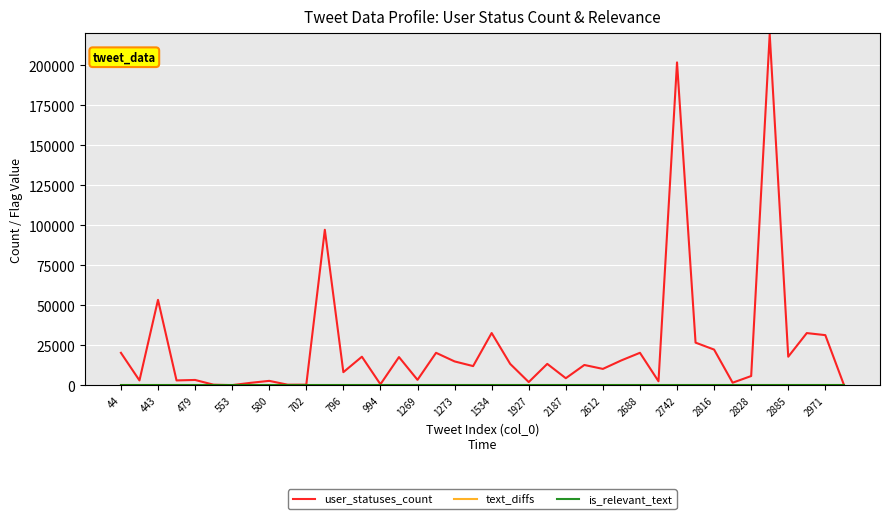

Which series has the widest spread of values?

user_statuses_count